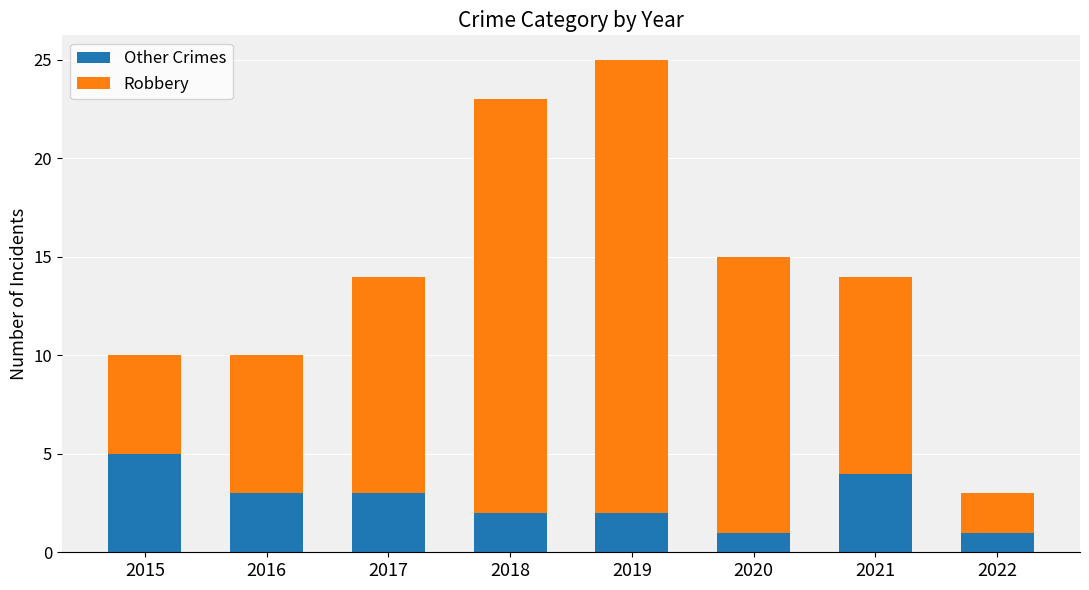

Does the chart contain stacked bars?

Yes